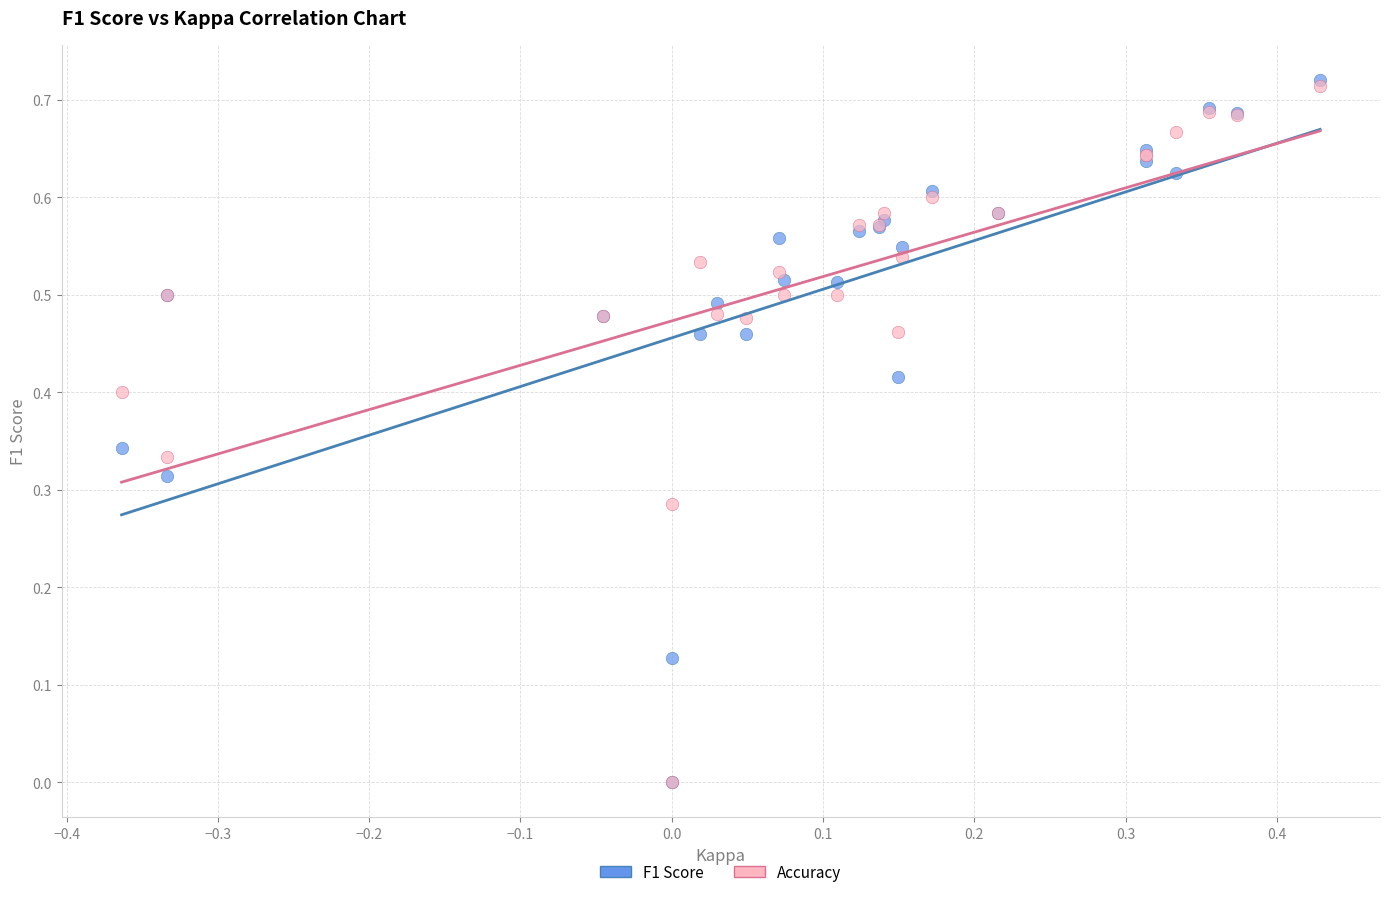

What are all the series names shown in the legend?

F1 Score, Accuracy